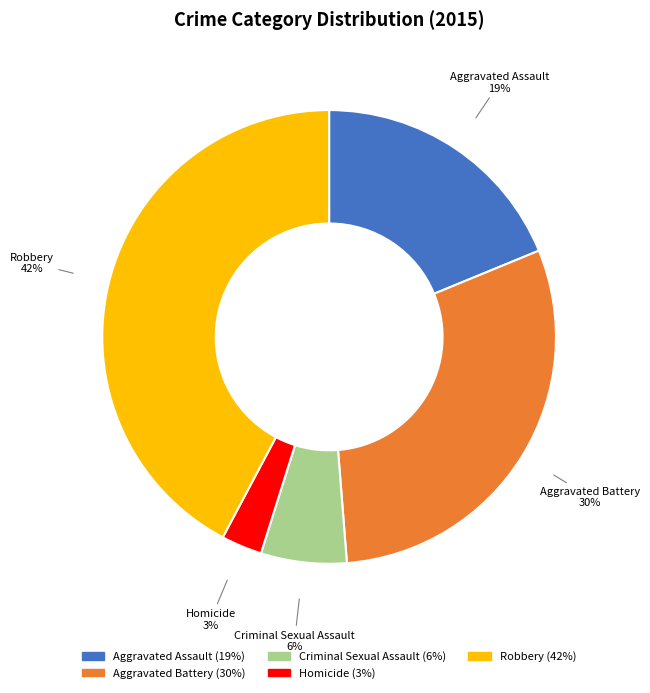

Rank the categories by value from highest to lowest.

Robbery, Aggravated Battery, Aggravated Assault, Criminal Sexual Assault, Homicide